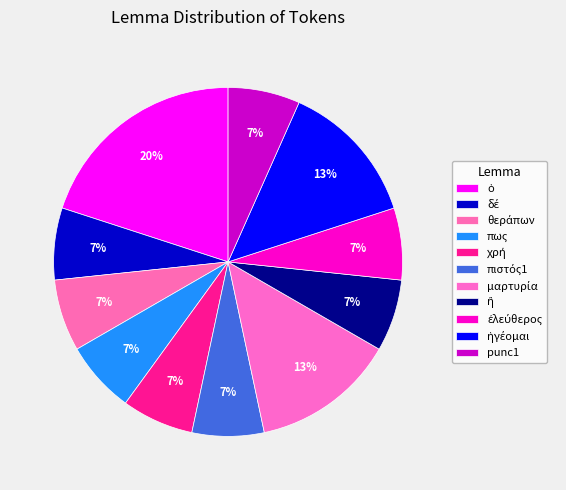

Does ὁ represent more than half of the total?

No